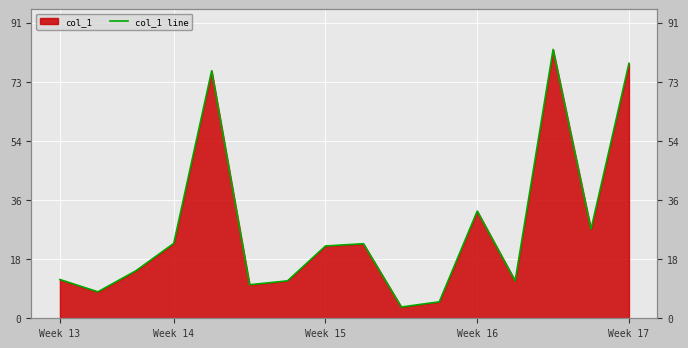

What is the difference between the maximum and minimum values?

79.8